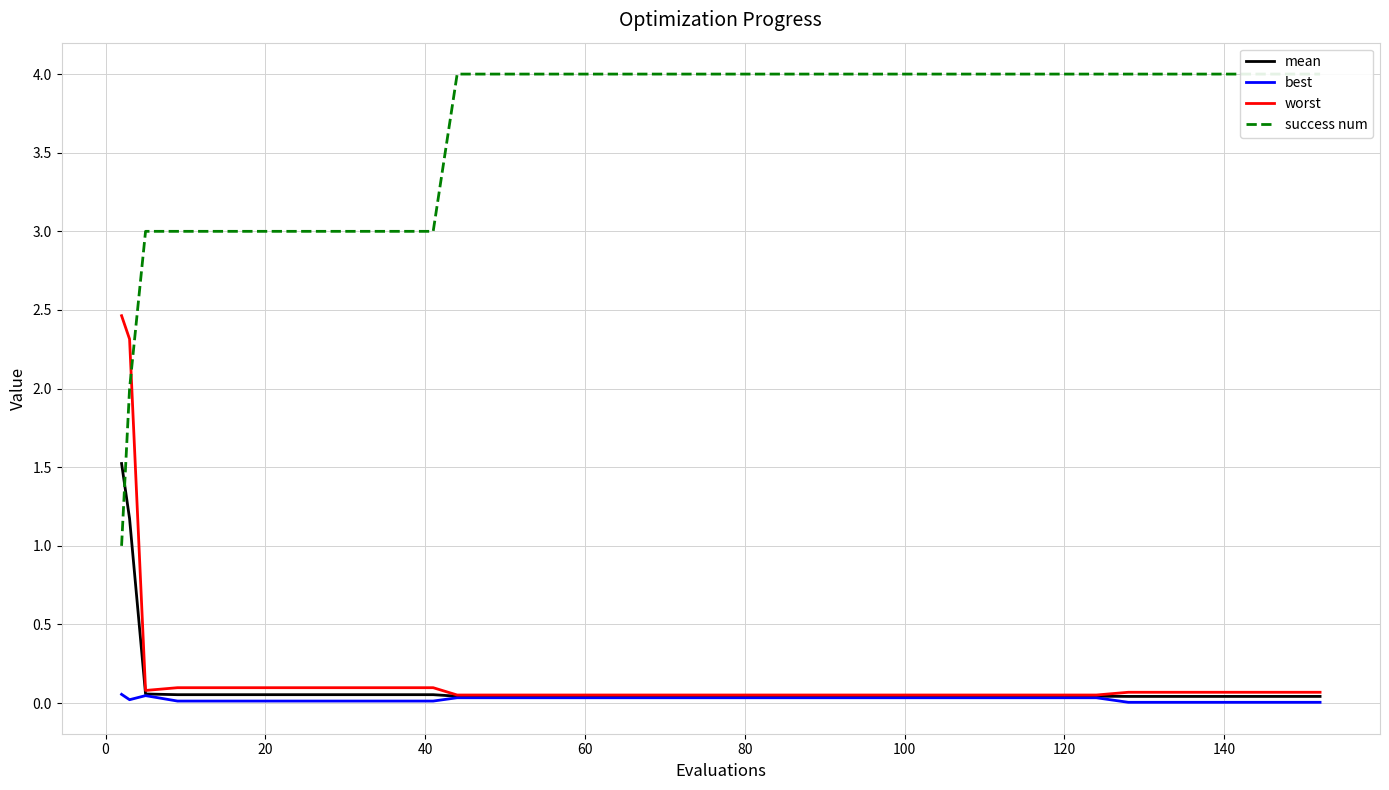

Is it true that worst equals 0.1 at 140?

True